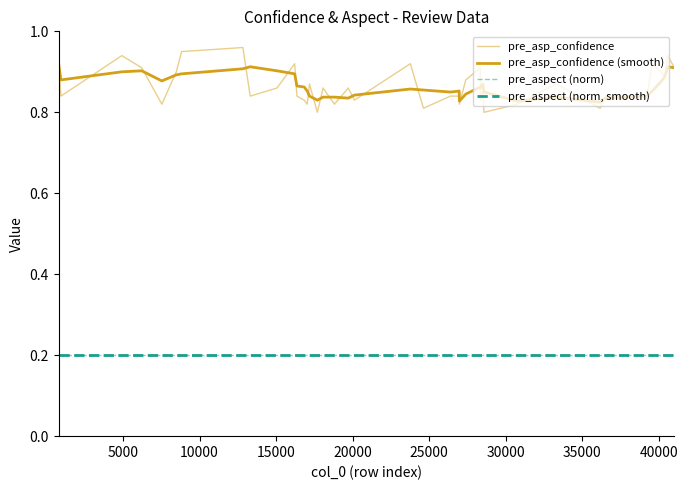

True or false: pre_aspect (norm) and pre_asp_confidence (smooth) intersect in this chart.

False